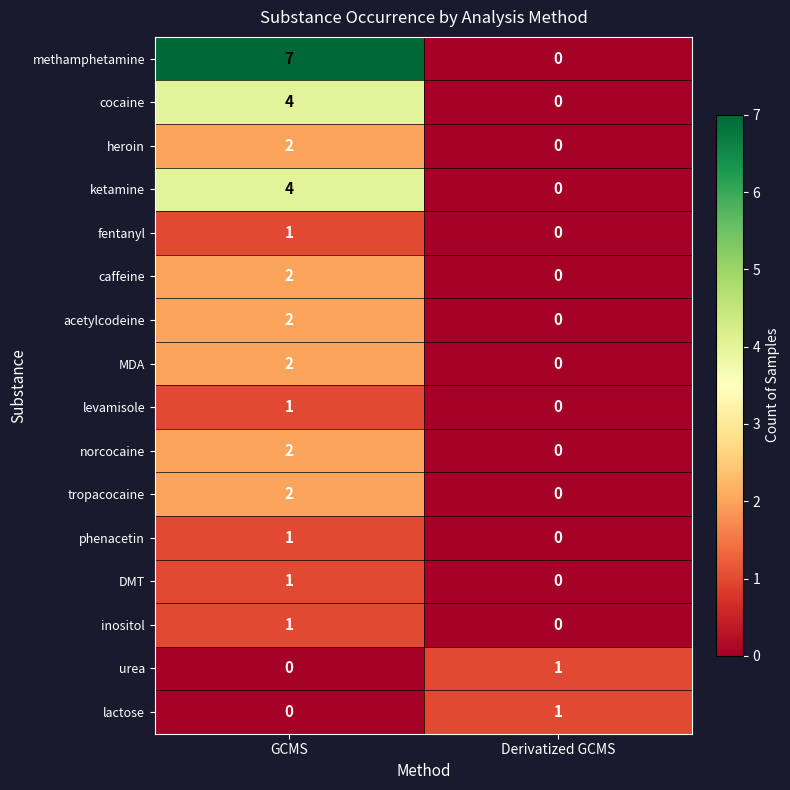

True or false: cocaine has a value of 0 at Derivatized GCMS.

True